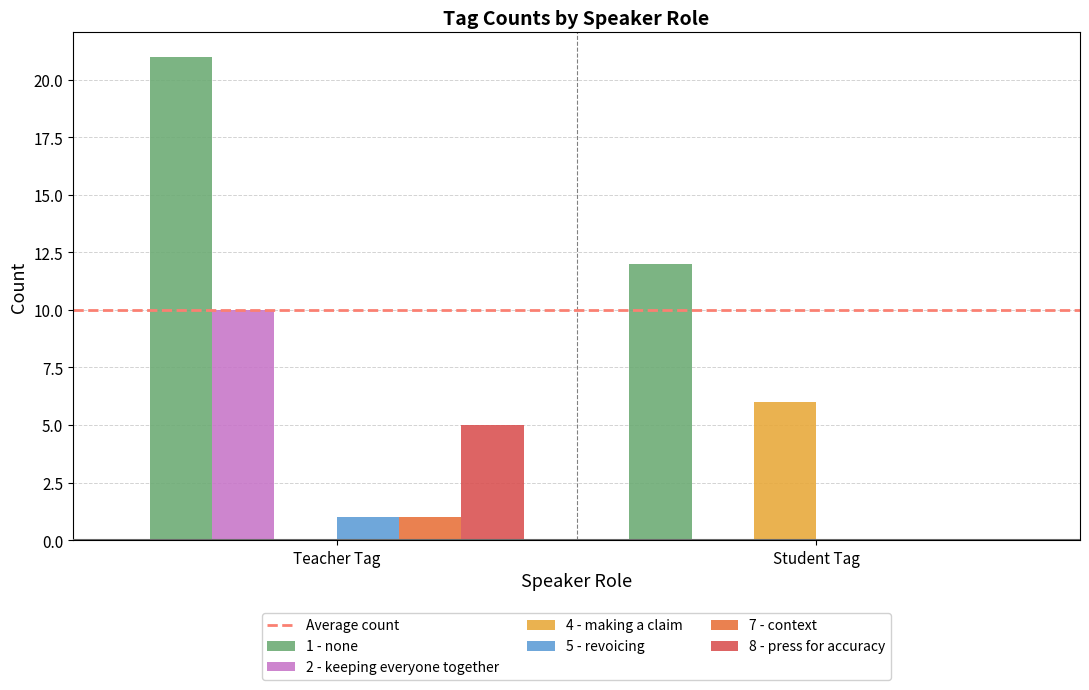

Reading left to right, extract all data points from this chart.

1 - none: 21	12
2 - keeping everyone together: 10	0
4 - making a claim: 0	6
5 - revoicing: 1	0
7 - context: 1	0
8 - press for accuracy: 5	0